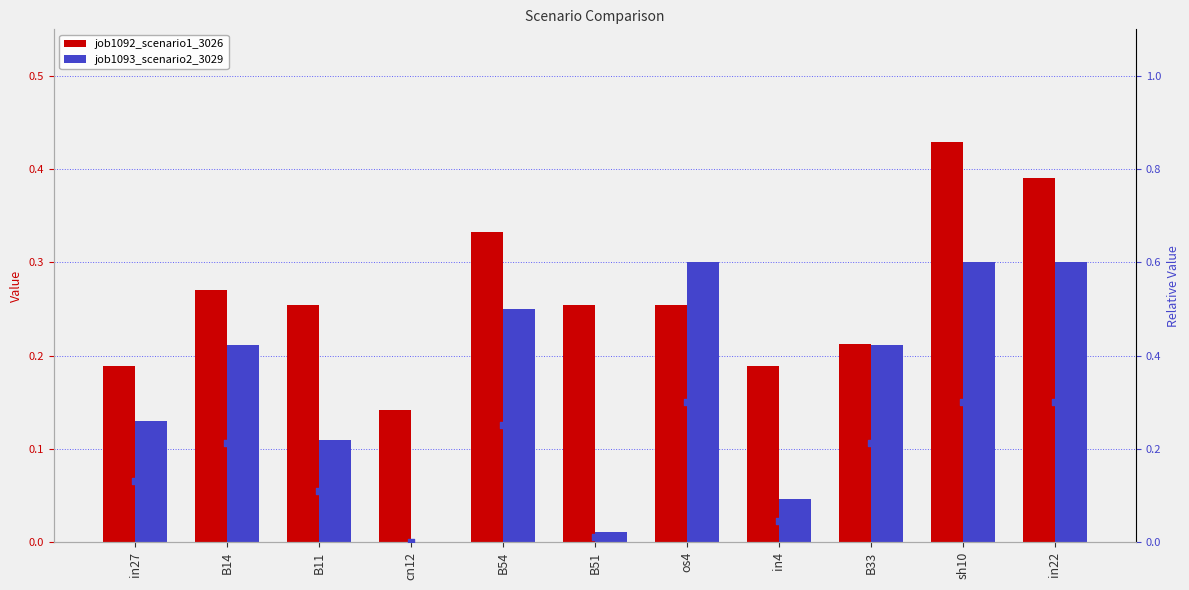

Is the value of scenario2 rank at B11 greater than the value of job1092_scenario1_3026 at B14?

No